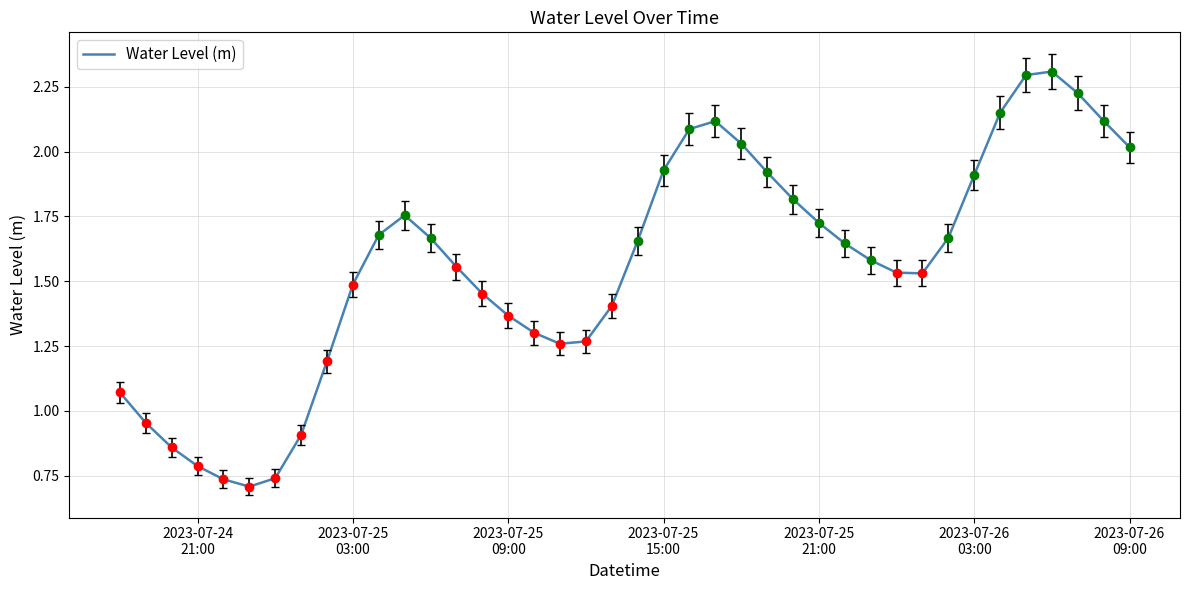

What is the maximum value shown in the chart?

2.3